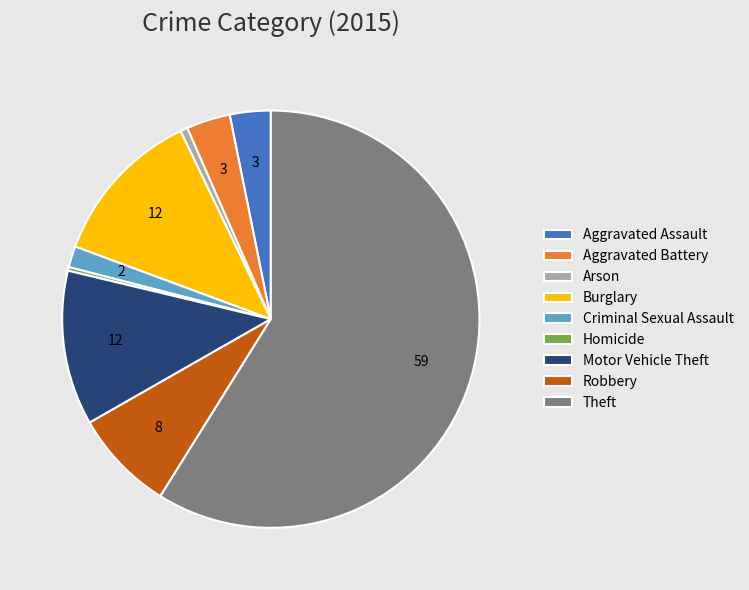

Which has a higher value, Robbery or Homicide?

Robbery